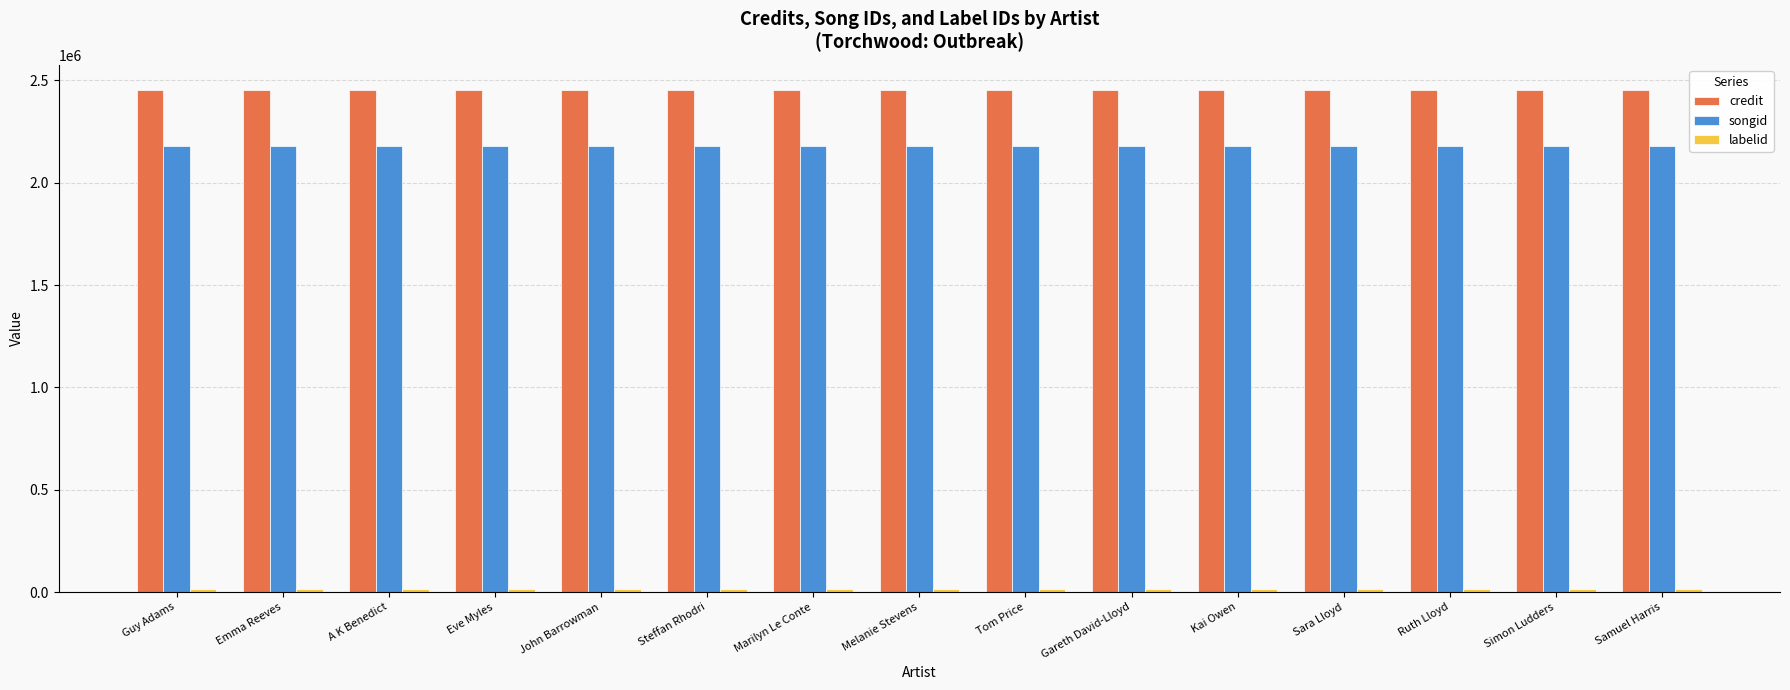

What is the highest value of the credit series?

2453425